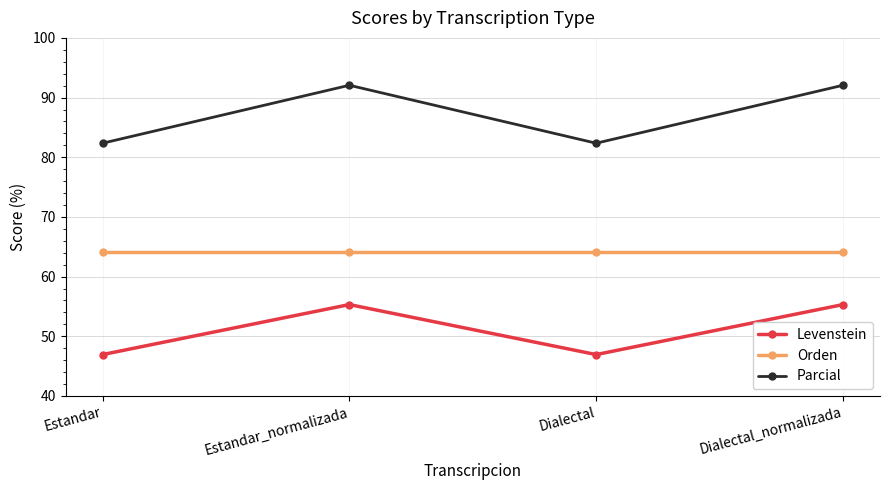

True or false: Levenstein and Parcial intersect in this chart.

False